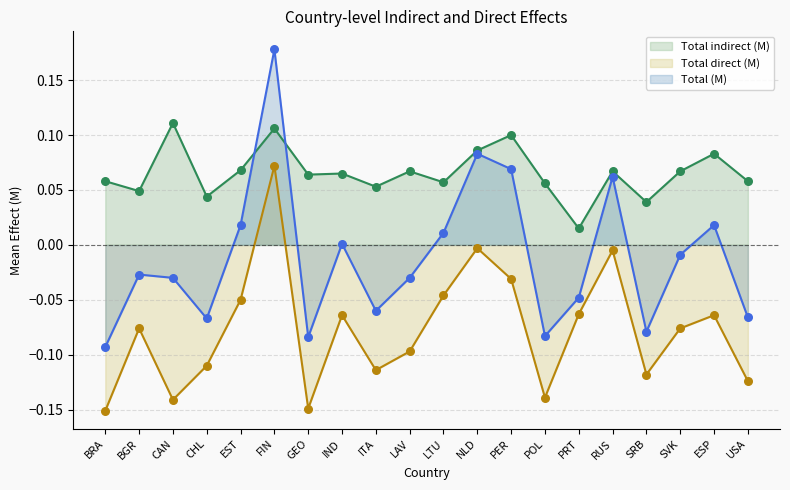

Which series contains the lowest Y value?

Total direct (M)